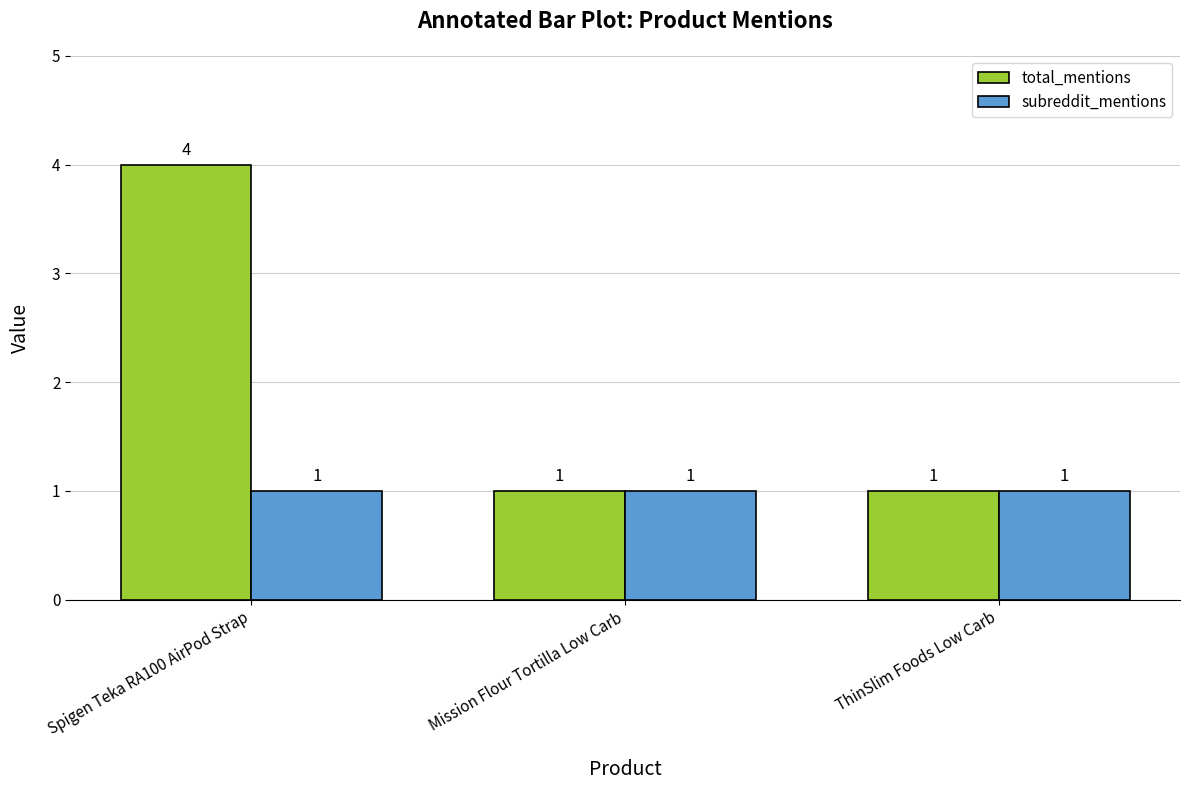

Is it true that subreddit_mentions equals 1 at ThinSlim Foods Low Carb?

True